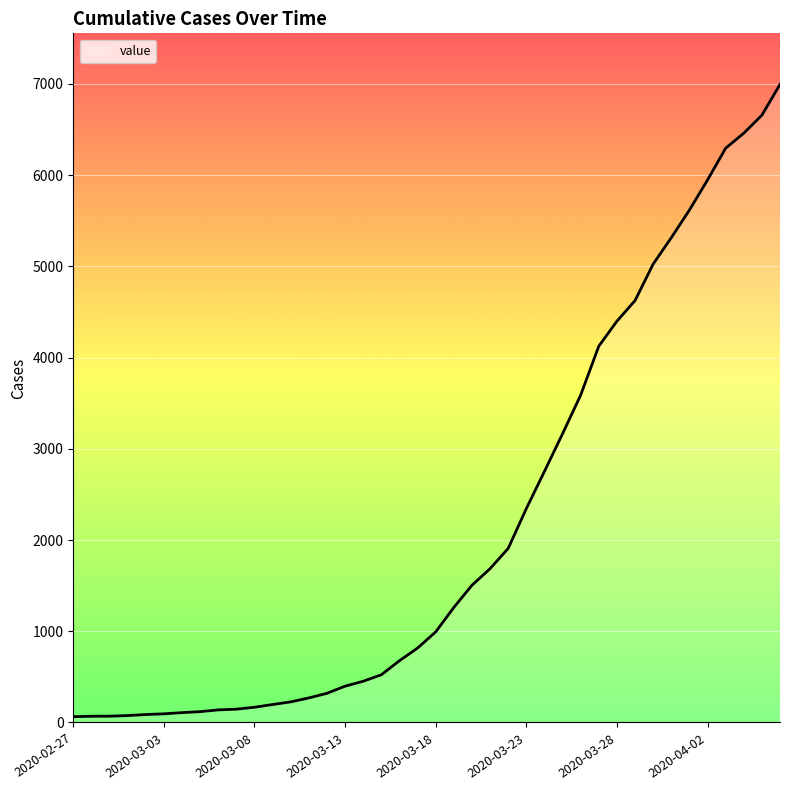

True or false: the data shows 4101 at 36.

False